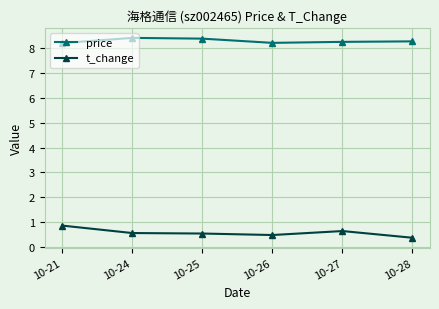

What is the value of the t_change point at the 6th from the left?

0.4